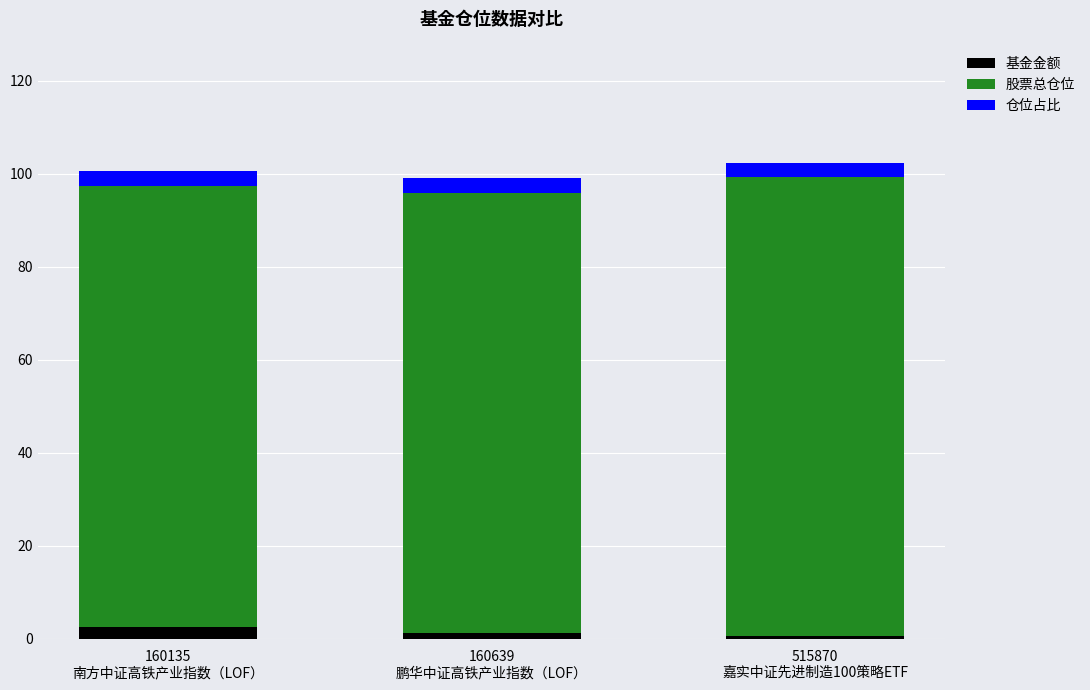

What is the average value of the 基金金额 series?

1.4